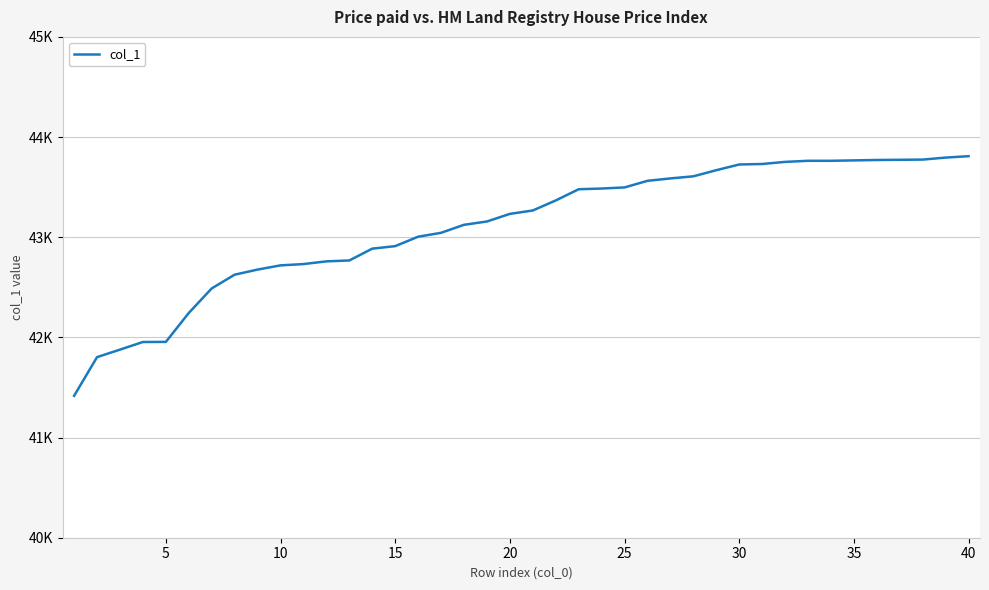

Does the chart have visible grid lines?

Yes